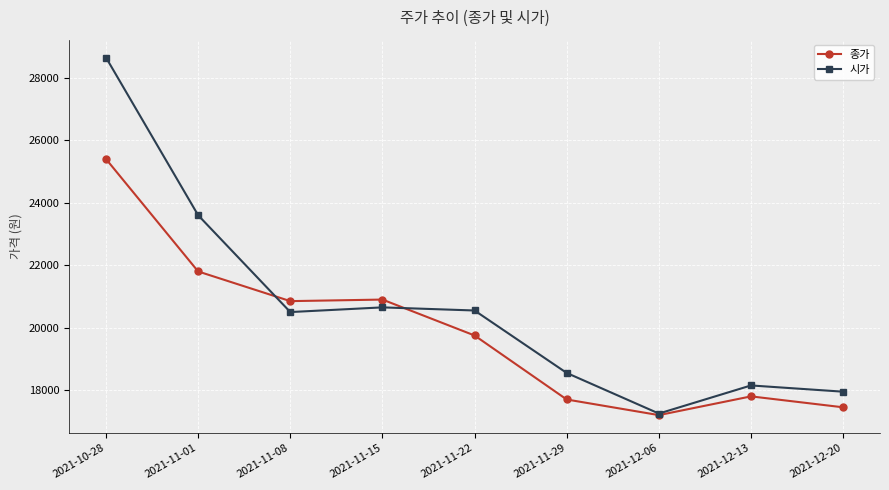

What is the spread (max minus min) of values at 2021-10-28?

3250